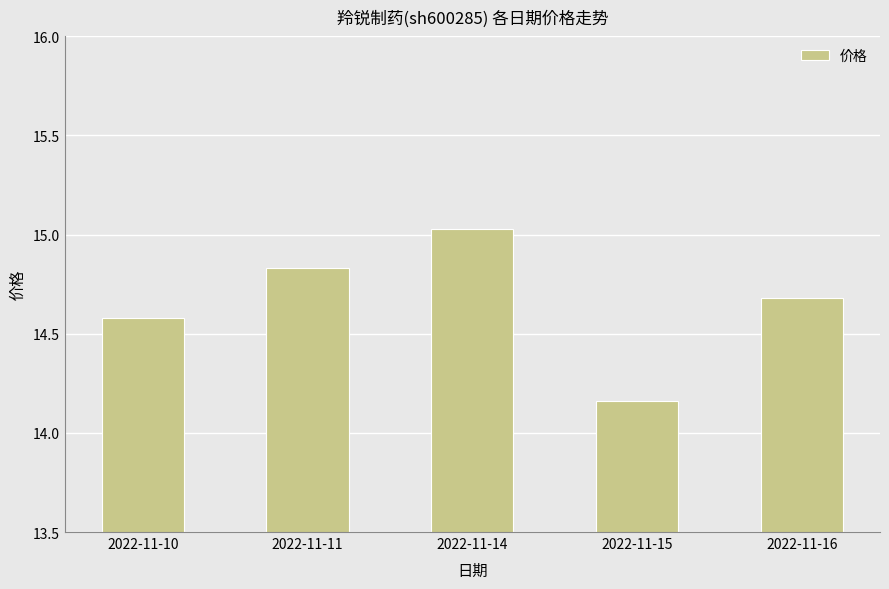

List the labels in order of value, largest first.

2022-11-14, 2022-11-11, 2022-11-16, 2022-11-10, 2022-11-15